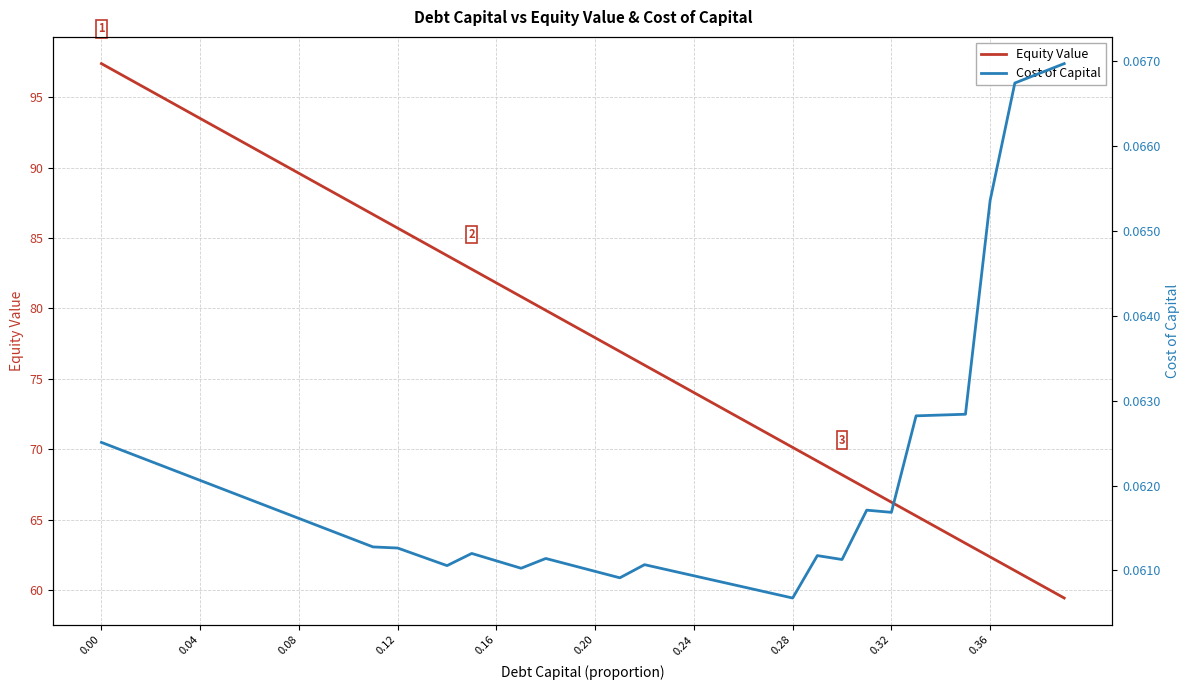

The value of Equity Value at 0.36 is 62.3. True or false?

True